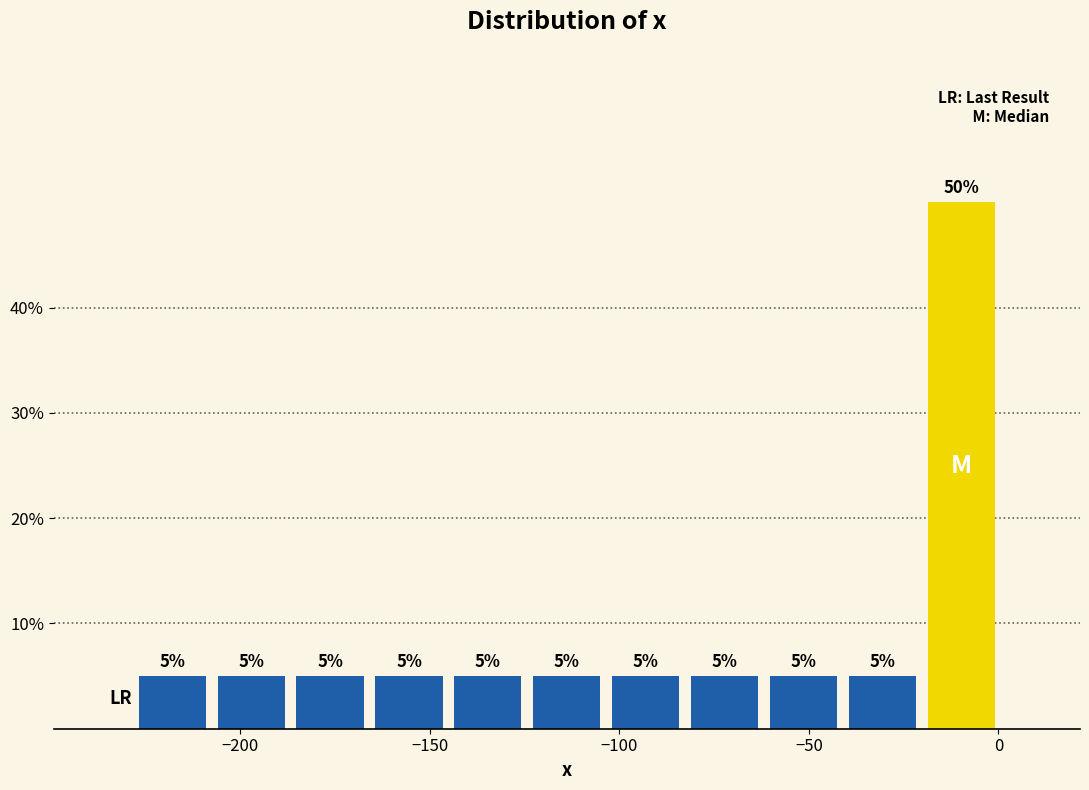

Over which range of the x-axis is the bar tallest?

-20 to 0